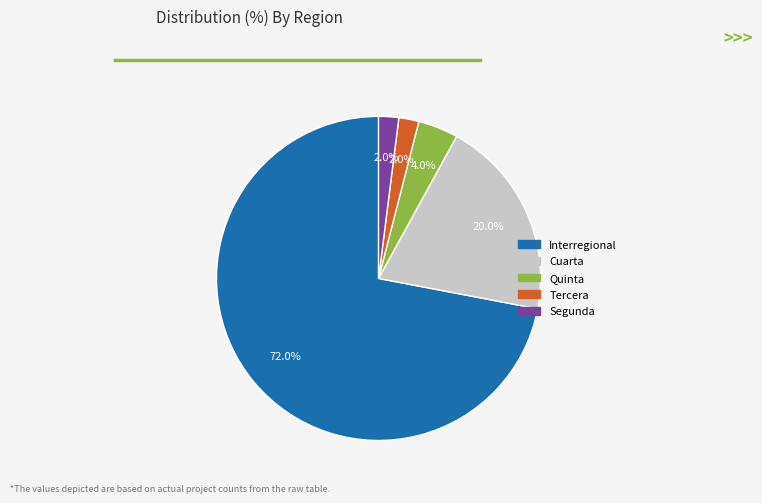

Does any single category account for the majority?

Yes